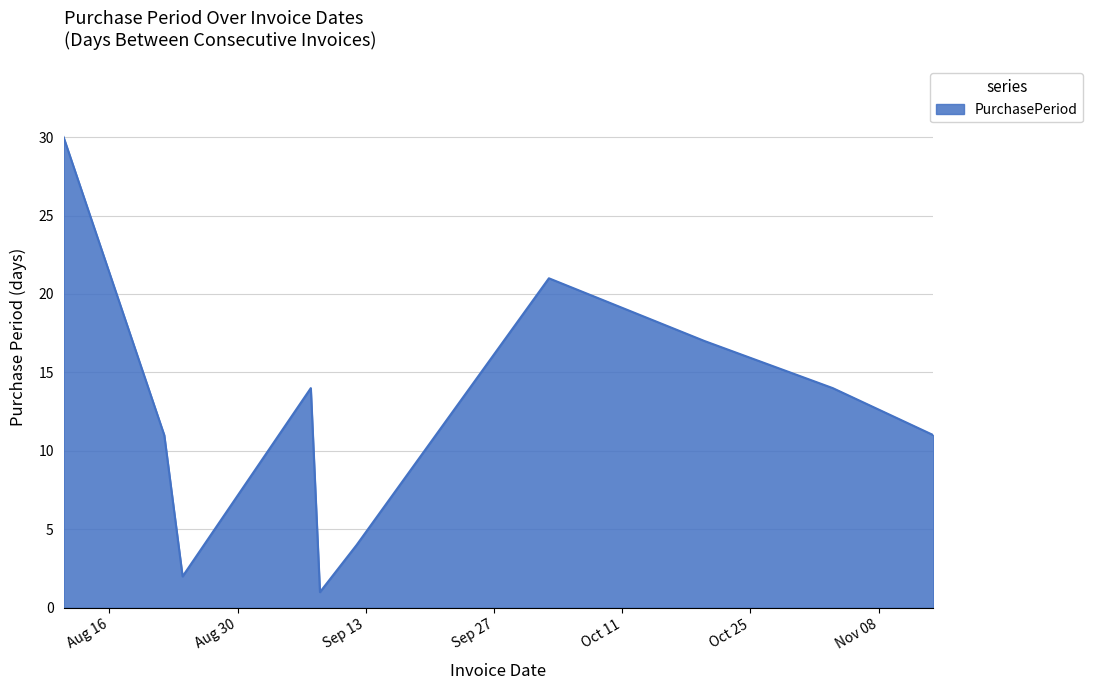

What is the greatest value displayed?

30